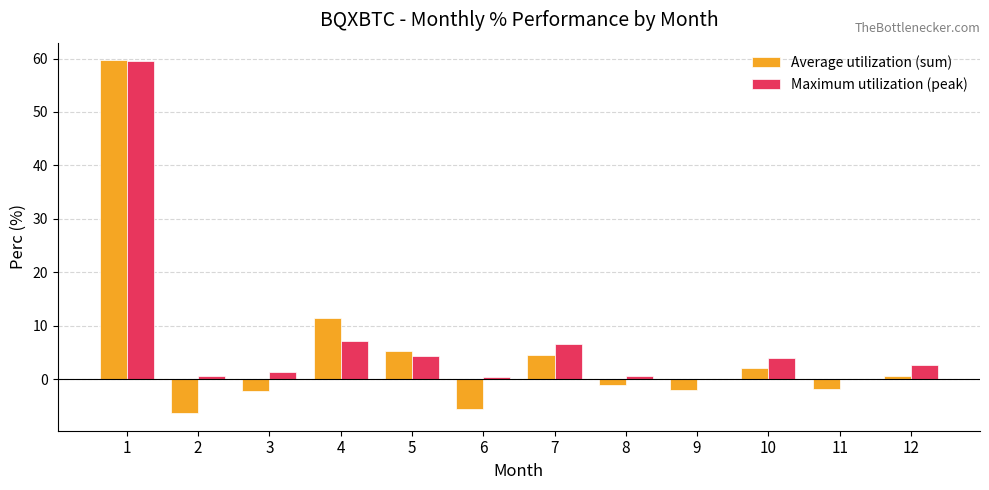

What is the sum of the Average utilization (sum) values at 7 and 3?

2.4